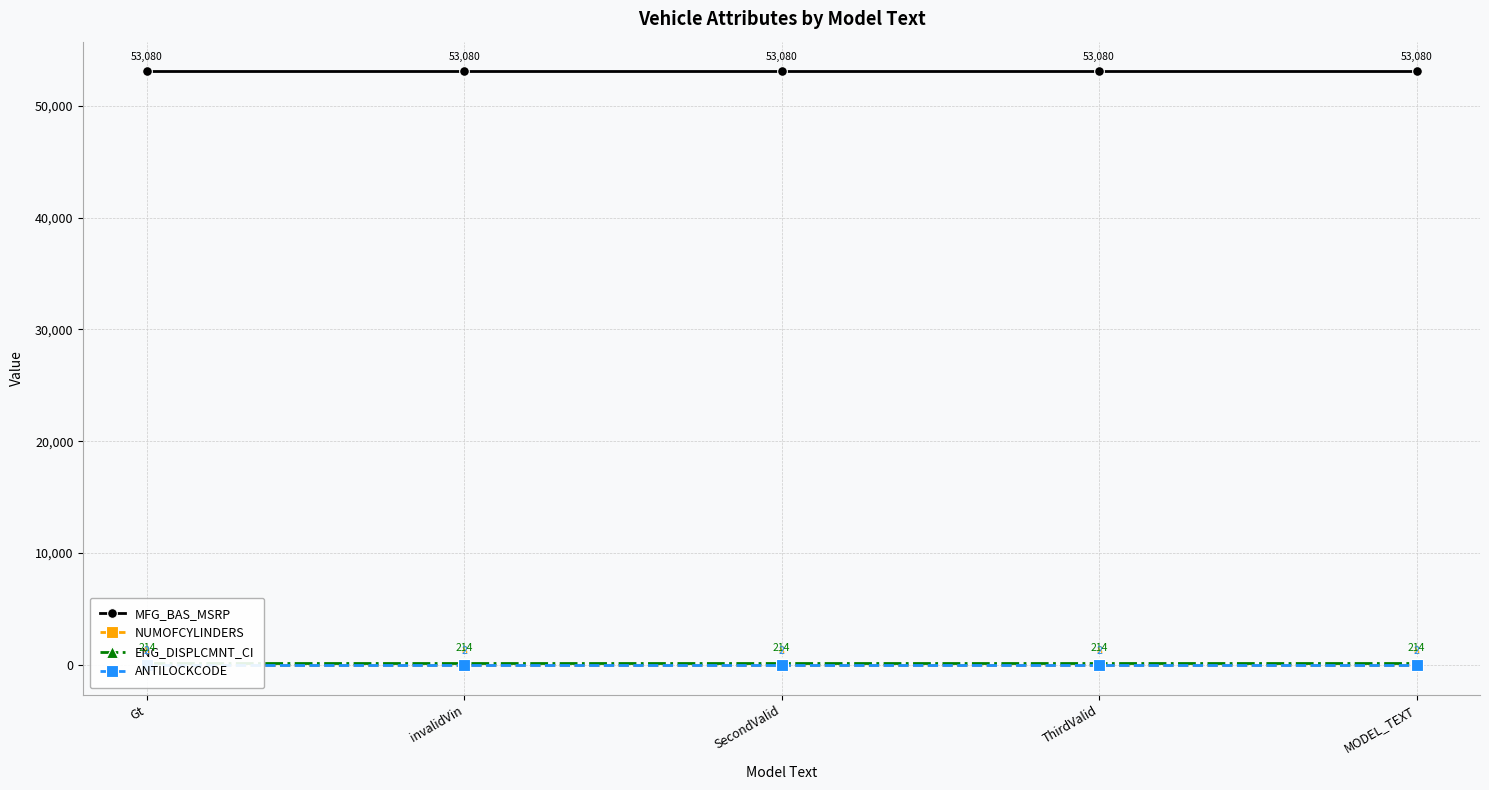

Between invalidVin and MODEL_TEXT, which is larger?

invalidVin